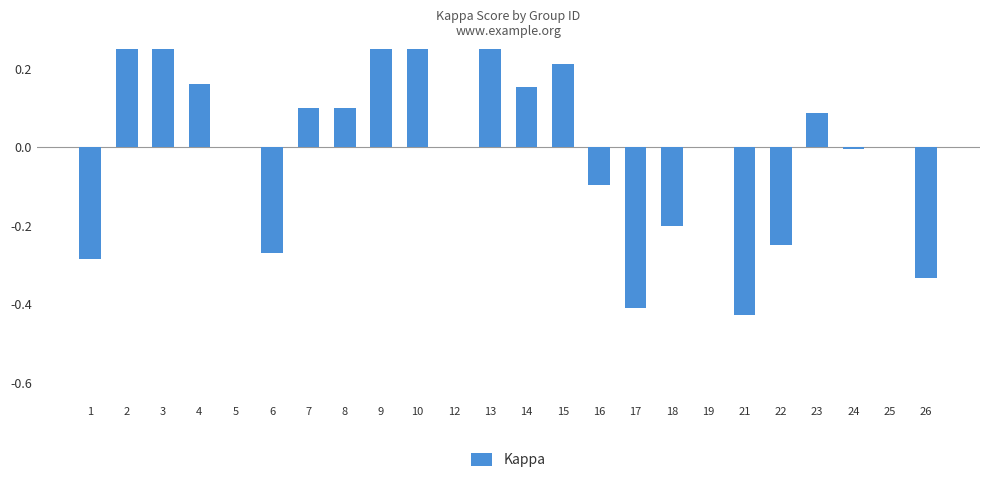

Is it true that the value at 16 is -0.1?

False